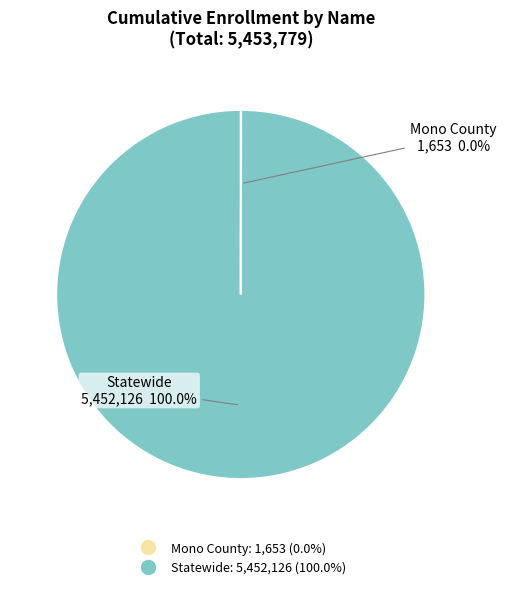

Which slice is the largest?

Statewide